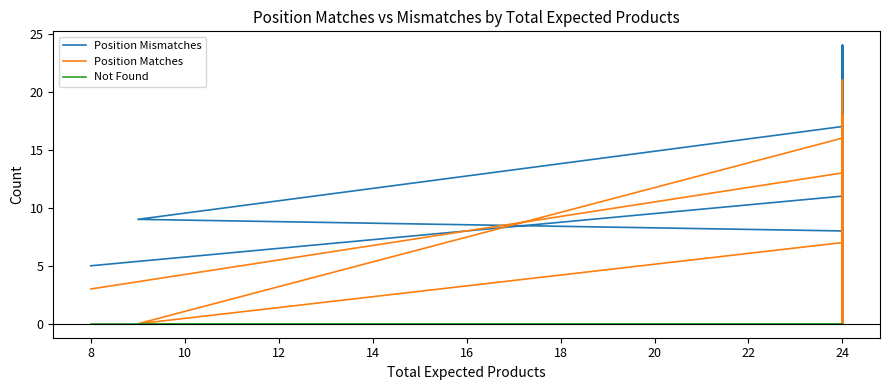

Which series ends up on top after the final intersection of Position Mismatches and Position Matches?

Position Matches